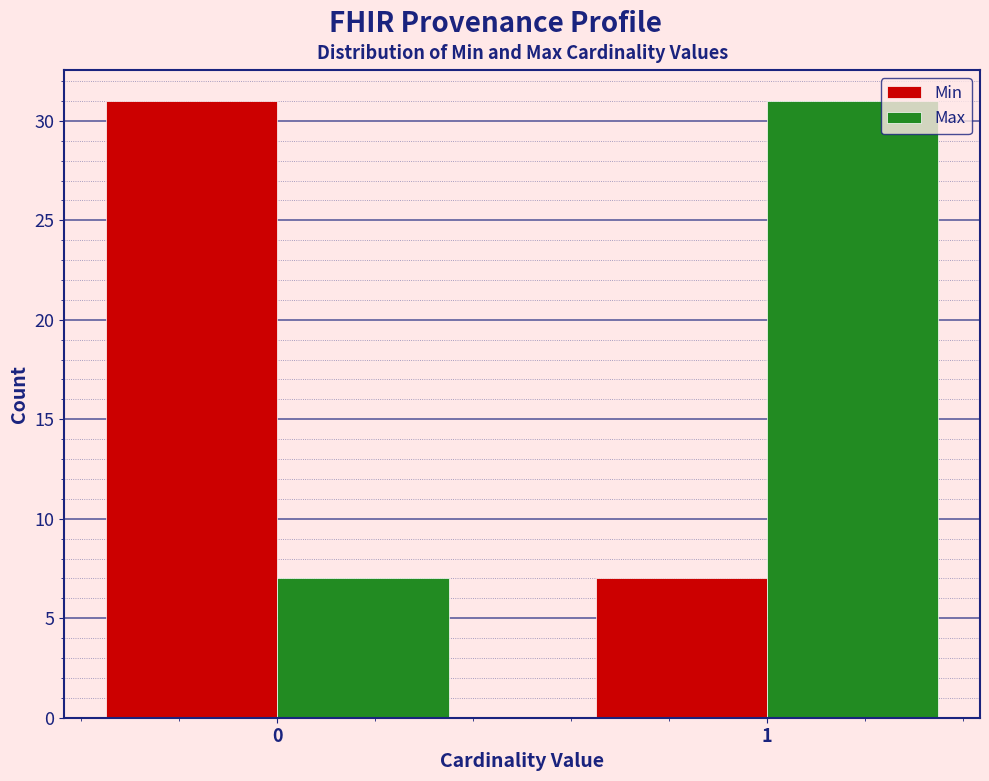

Reading left to right, list all the values displayed in this chart.

Min: 31	7
Max: 7	31